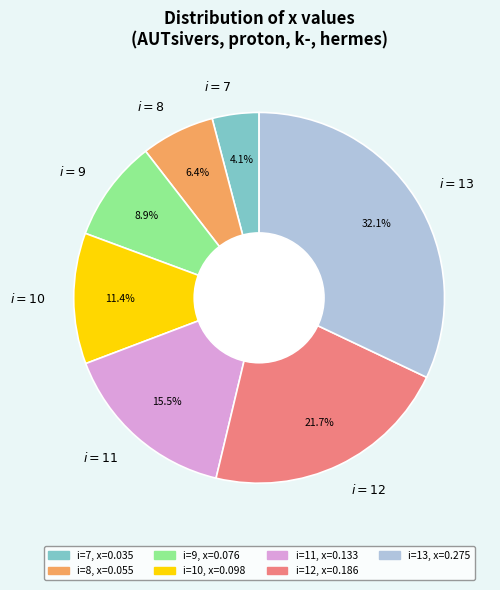

Rank the categories by value from lowest to highest.

$i=7$, $i=8$, $i=9$, $i=10$, $i=11$, $i=12$, $i=13$